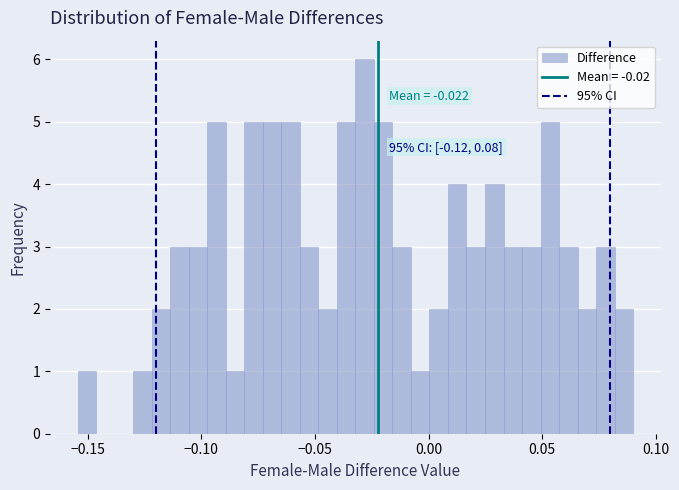

Read against the x-axis, roughly where is the centre of the tallest bar?

-0.030